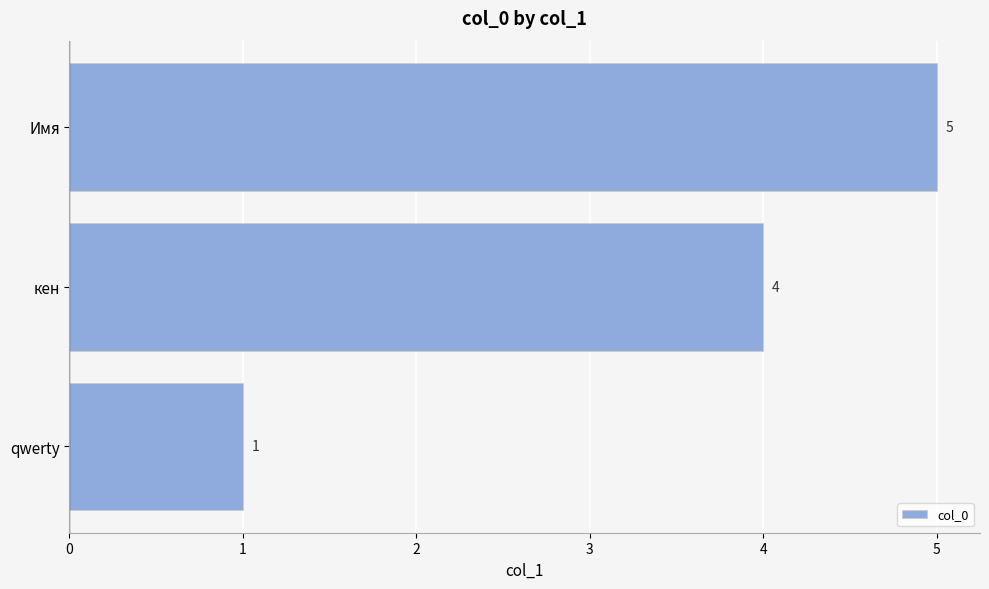

List the labels in order of value, largest first.

Имя, кен, qwerty